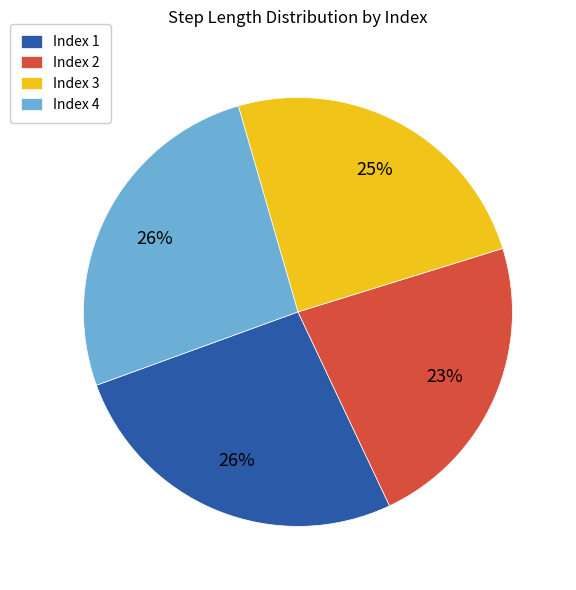

To the nearest percent, what is the average slice percentage?

25%